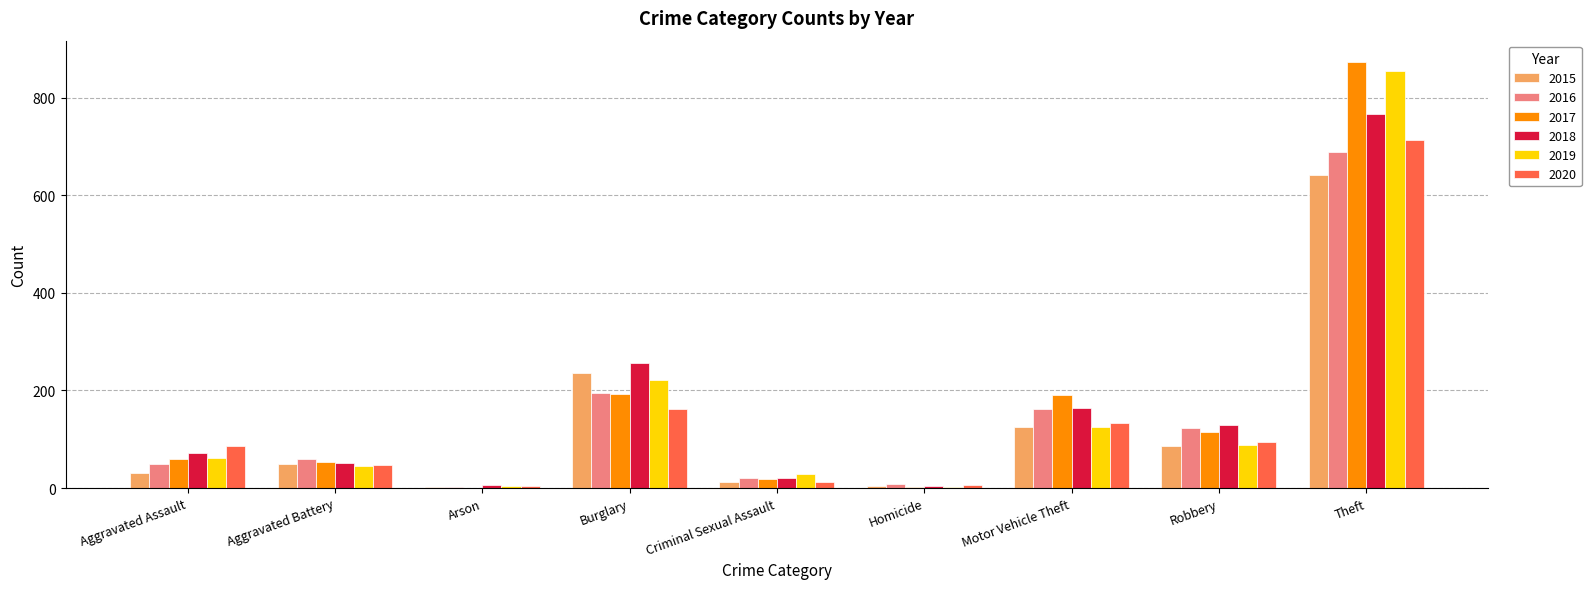

The 2017 series shows 191 at Motor Vehicle Theft. True or false?

True